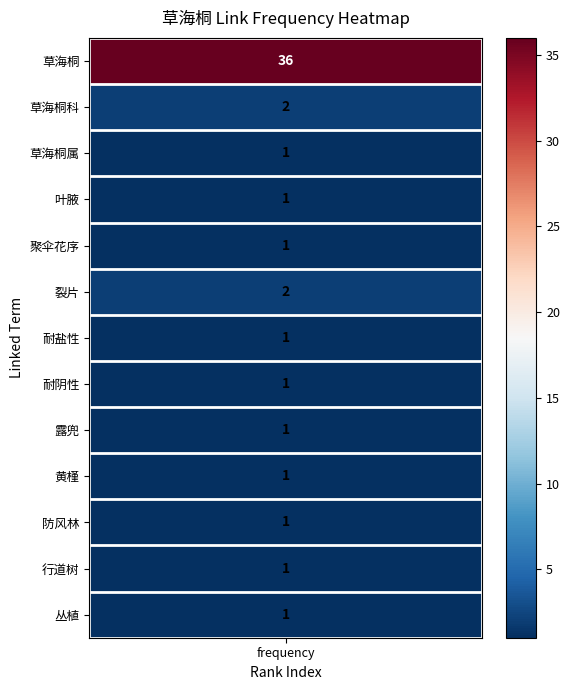

Which has a higher value, 草海桐属 or 裂片?

裂片